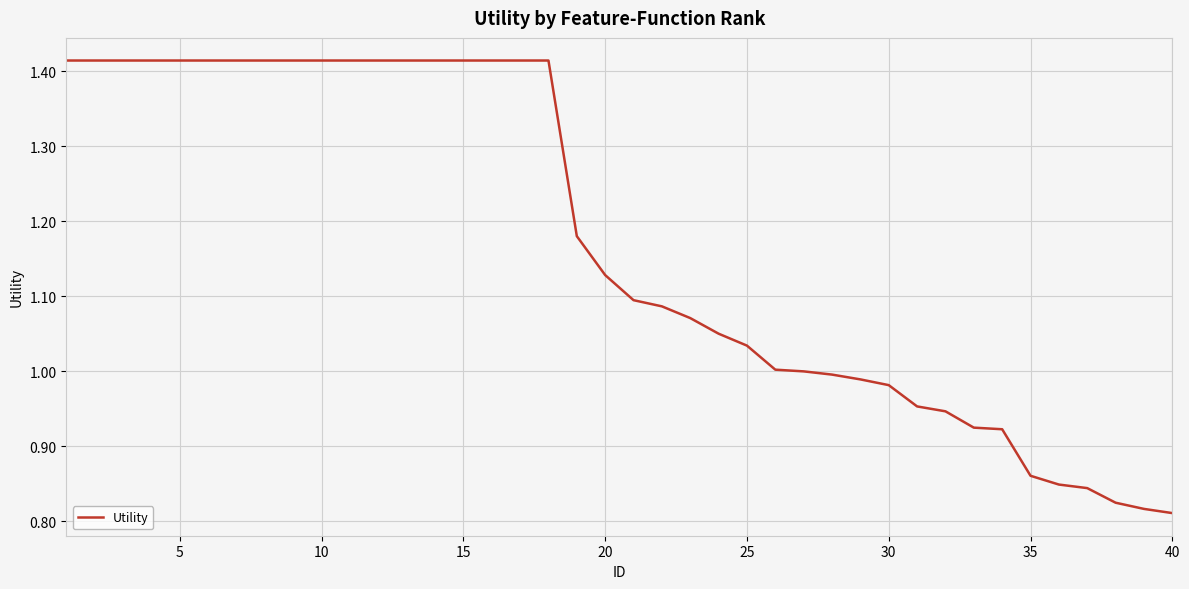

What is the difference between the maximum and minimum values?

0.6